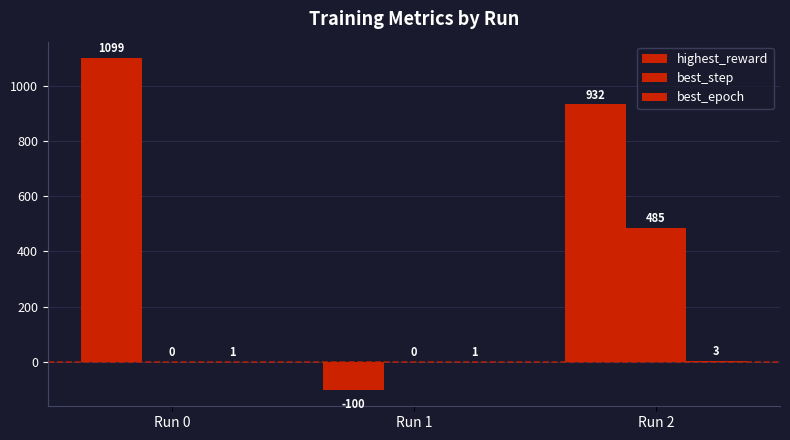

Is it true that highest_reward equals 375 at Run 2?

False